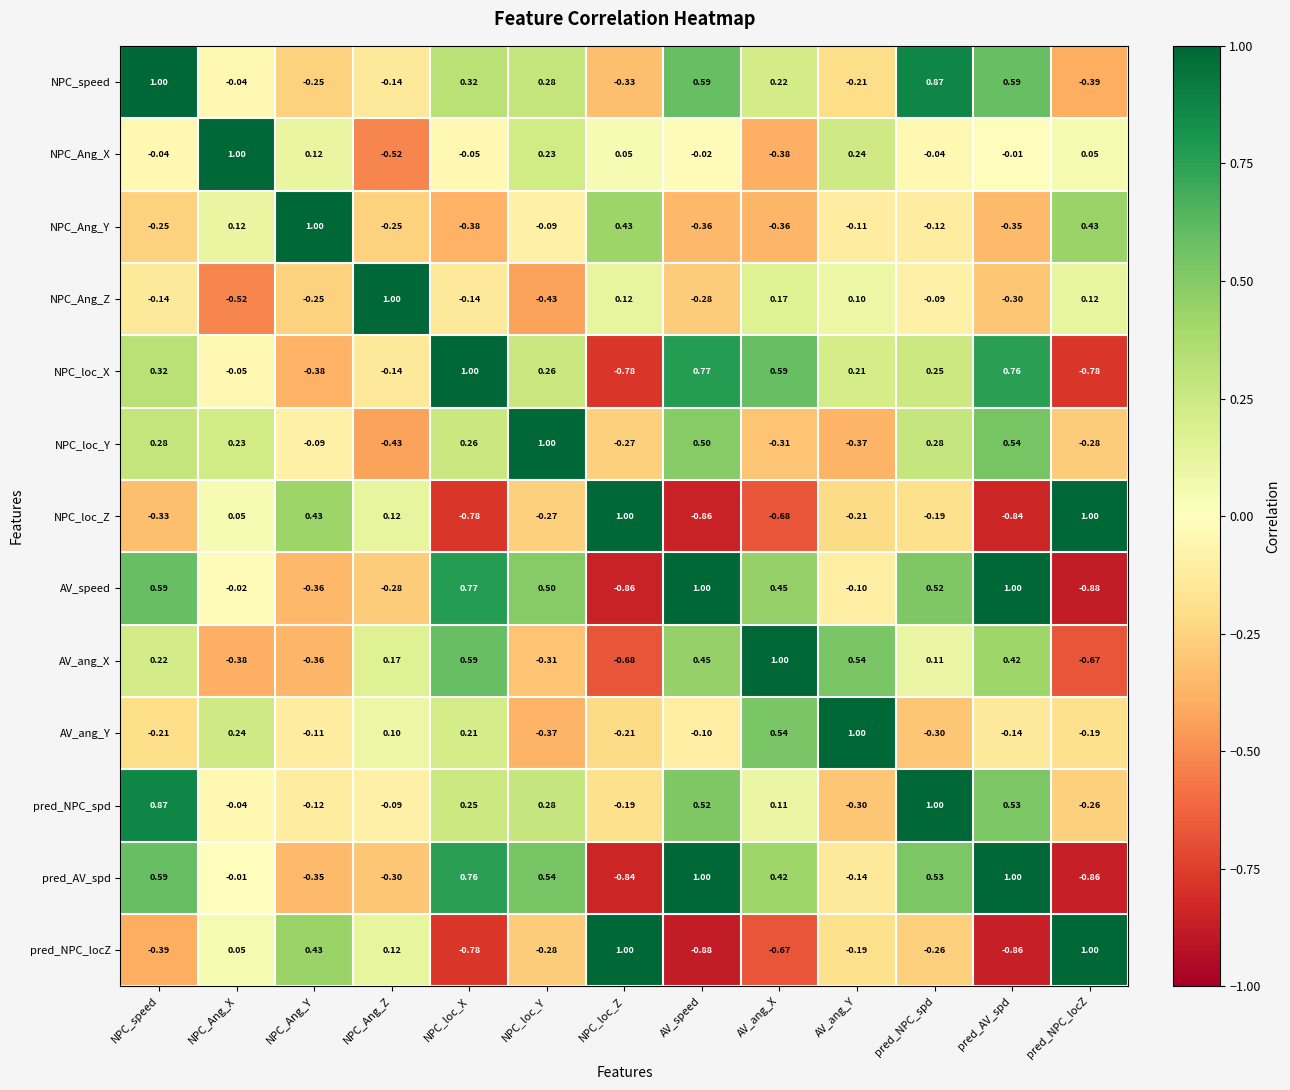

Which series has the largest total across all categories?

pred_NPC_spd